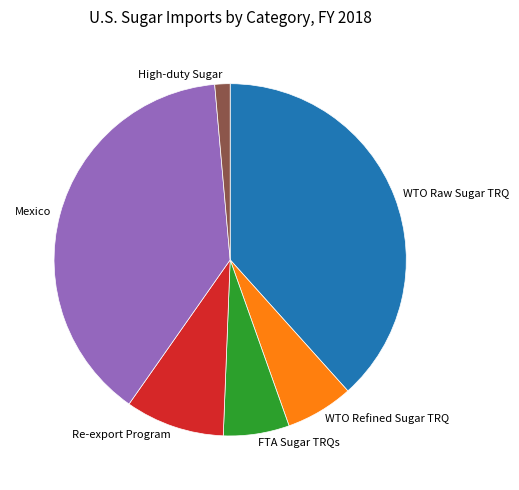

How many slices are in this pie chart?

6